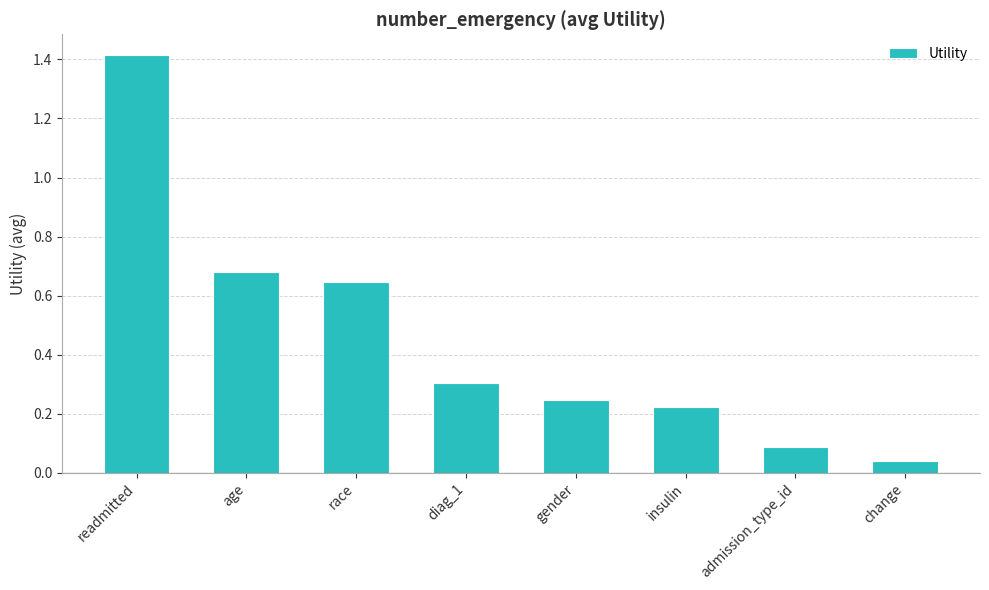

What position from the right is readmitted?

8